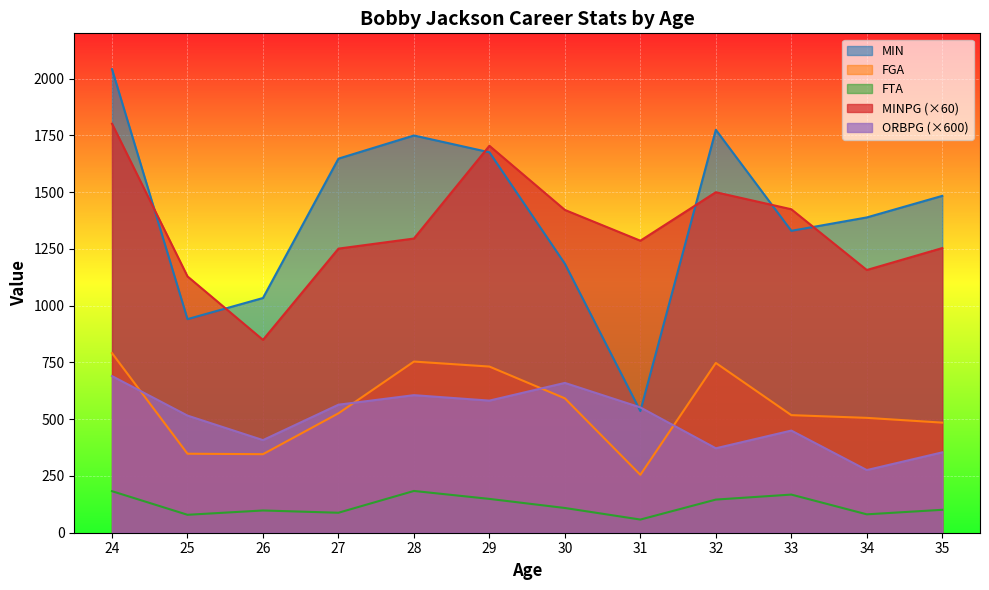

True or false: ORBPG and FTA intersect in this chart.

False